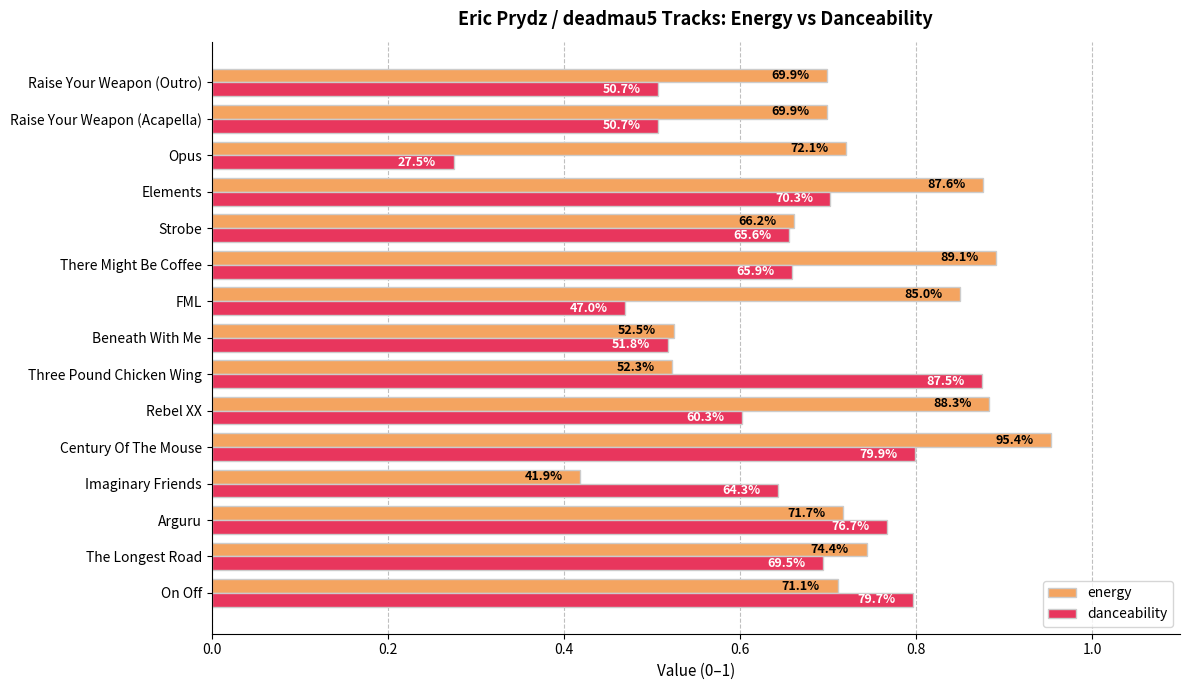

What are all the series names shown in the legend?

energy, danceability